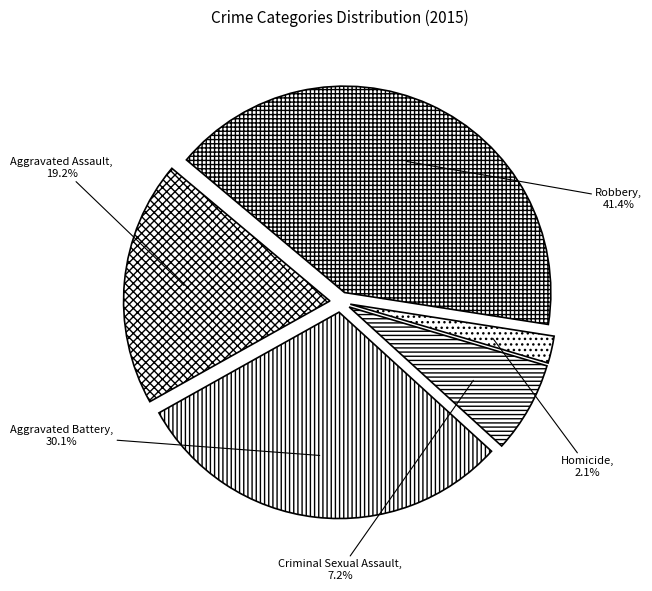

How many segments does this pie chart have?

5